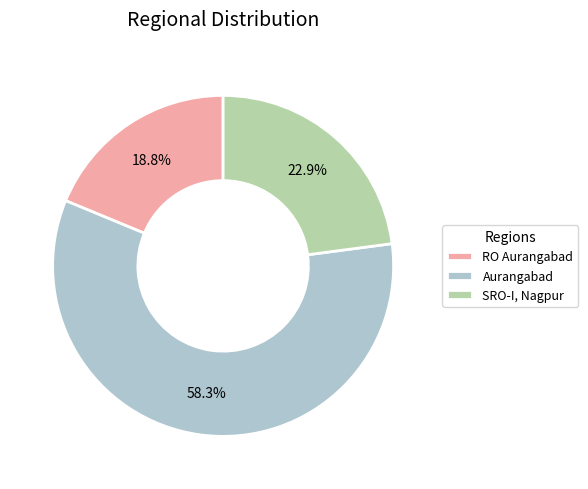

True or false: RO Aurangabad accounts for 19% of the total.

True